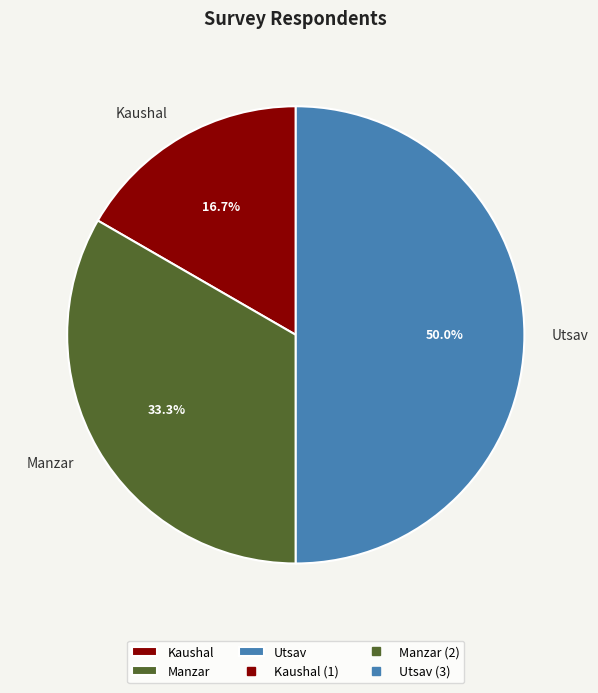

Which category has the biggest portion of the pie?

Utsav